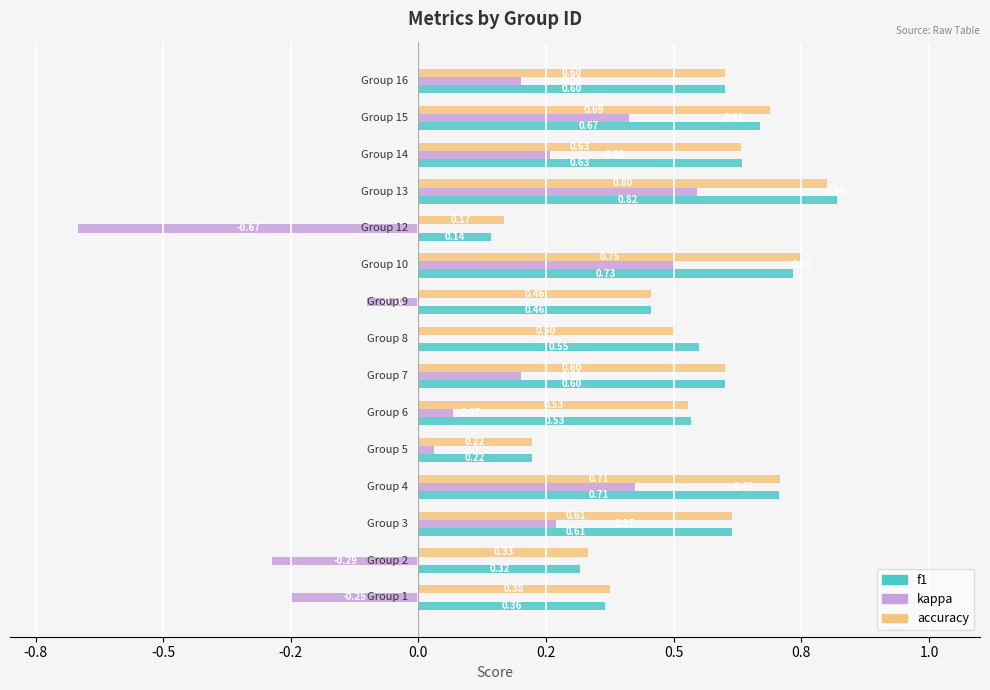

What are all the series names shown in the legend?

f1, kappa, accuracy